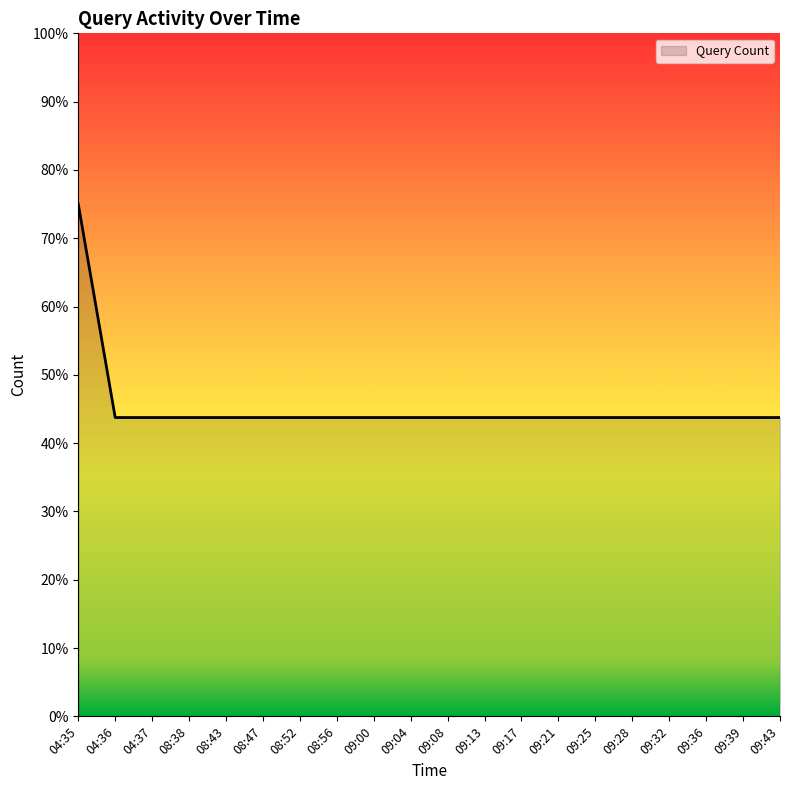

Approximately how many times larger is the value at 09:32 compared to 04:35?

0.6